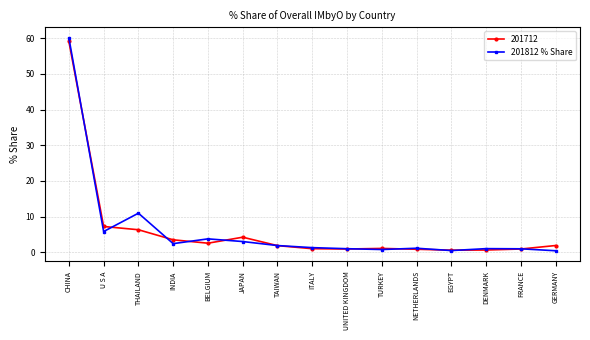

True or false: 201812 % Share has more than 0 points higher than both neighbors.

True